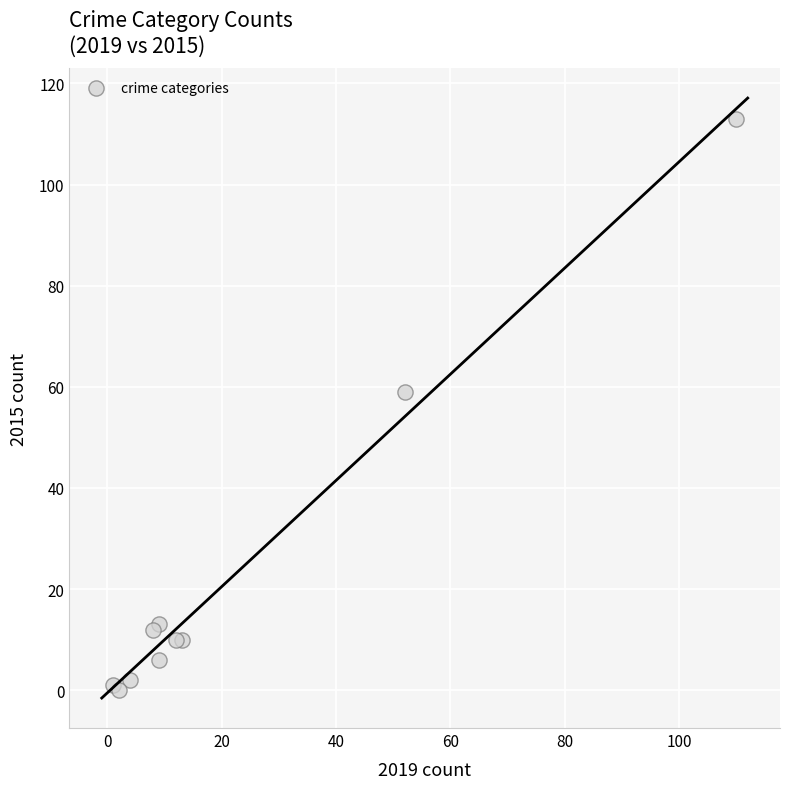

What Y value in the scatter plot is closest to 56?

59